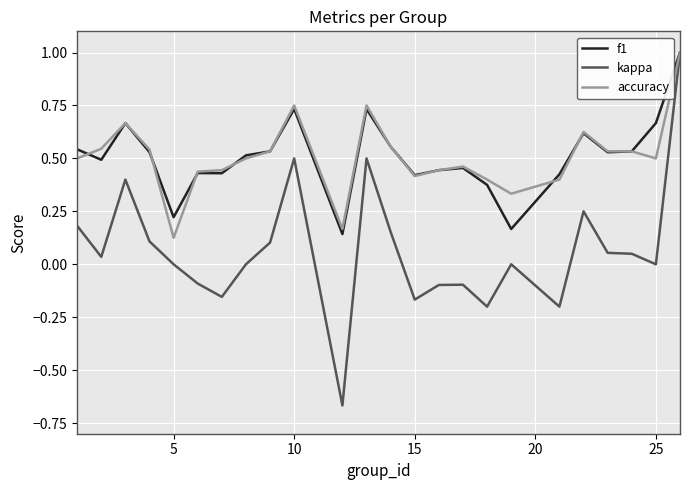

Does the chart display data point markers on the line(s)?

No